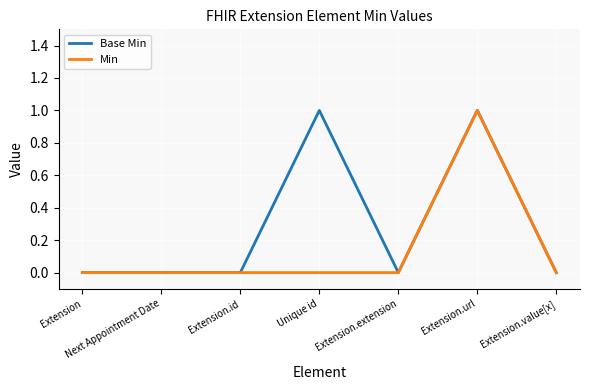

The value of Base Min at Extension.value[x] is 1. True or false?

False